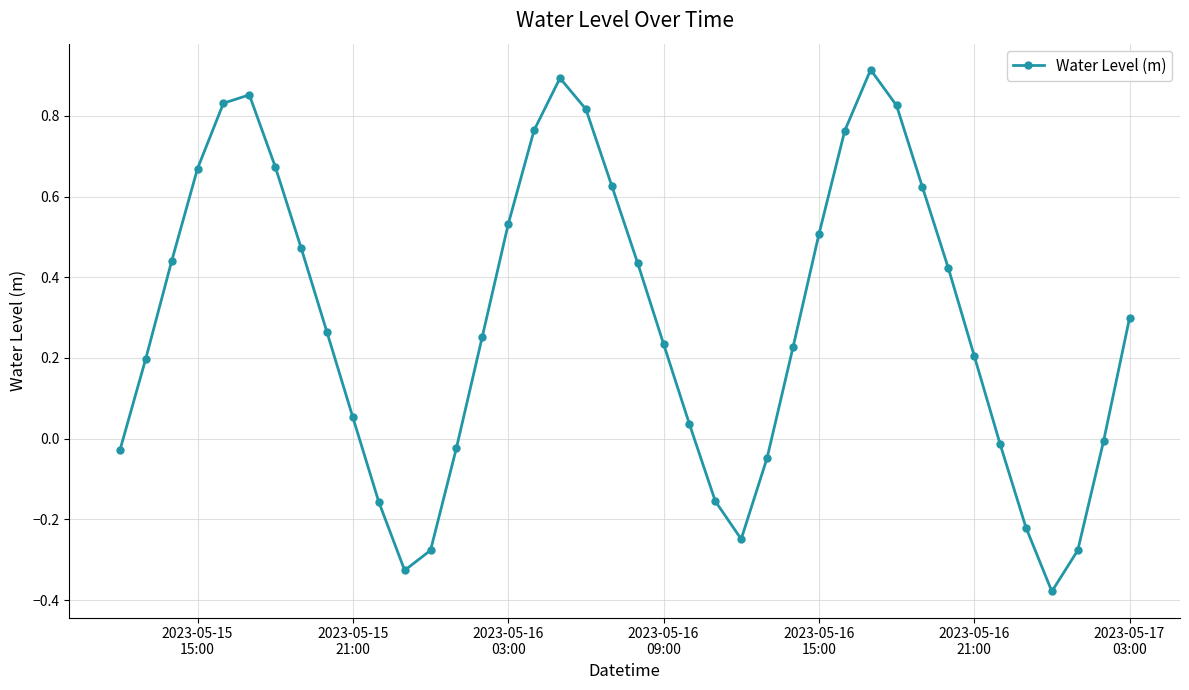

How many points are lower than both their immediate neighbors (excluding endpoints)?

3